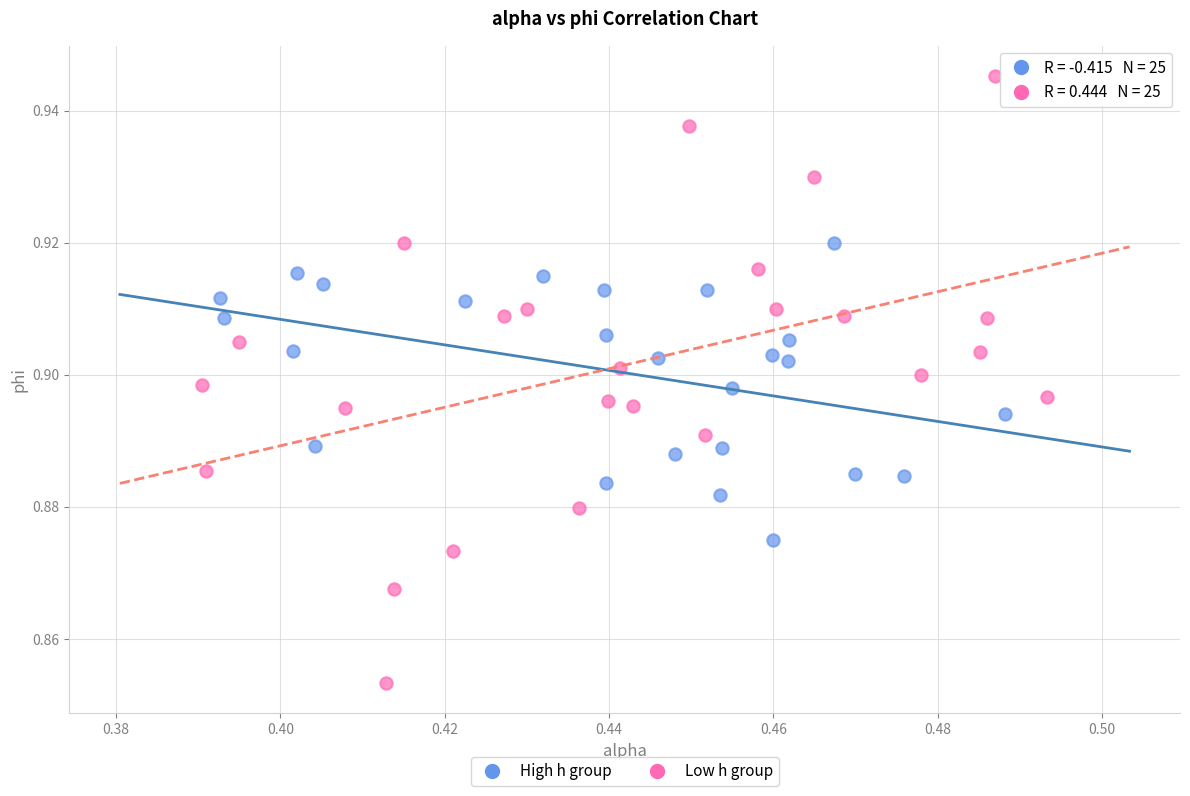

What are all the series names shown in the legend?

High h group, Low h group